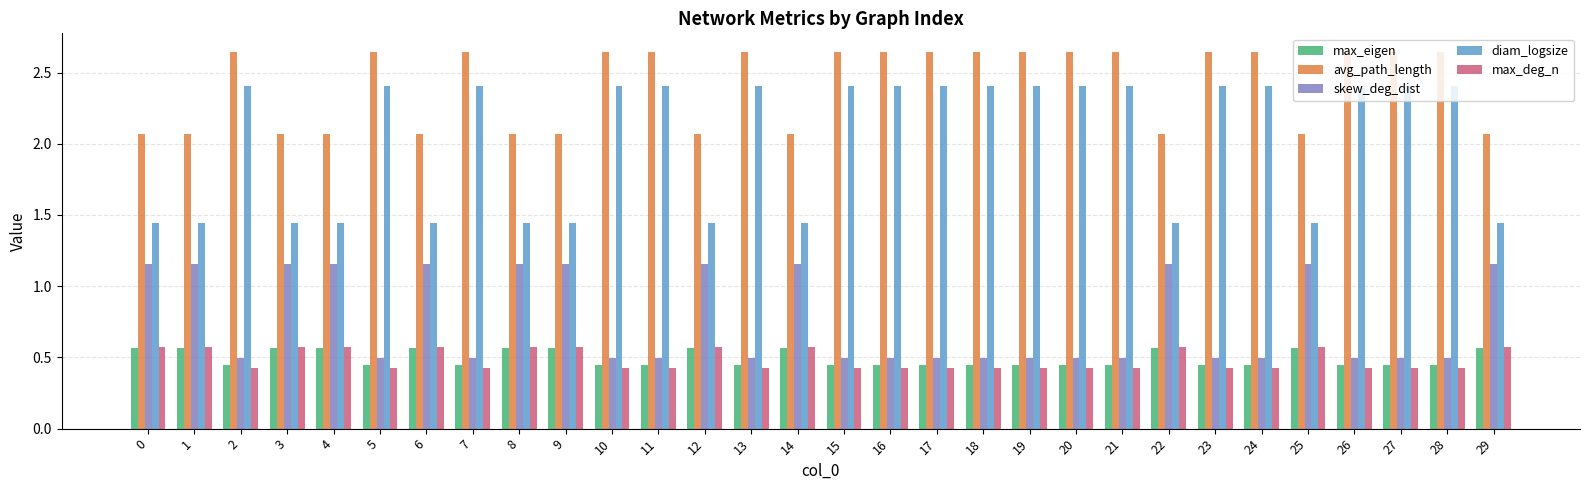

Which series has the largest total across all categories?

avg_path_length